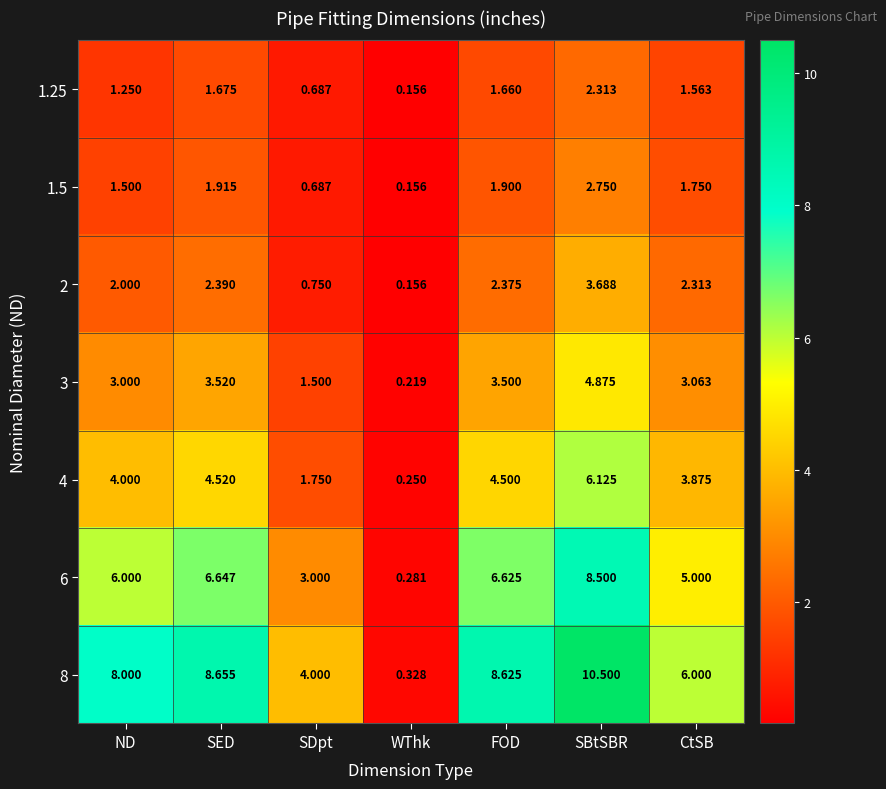

Which series has the largest range (max minus min)?

8